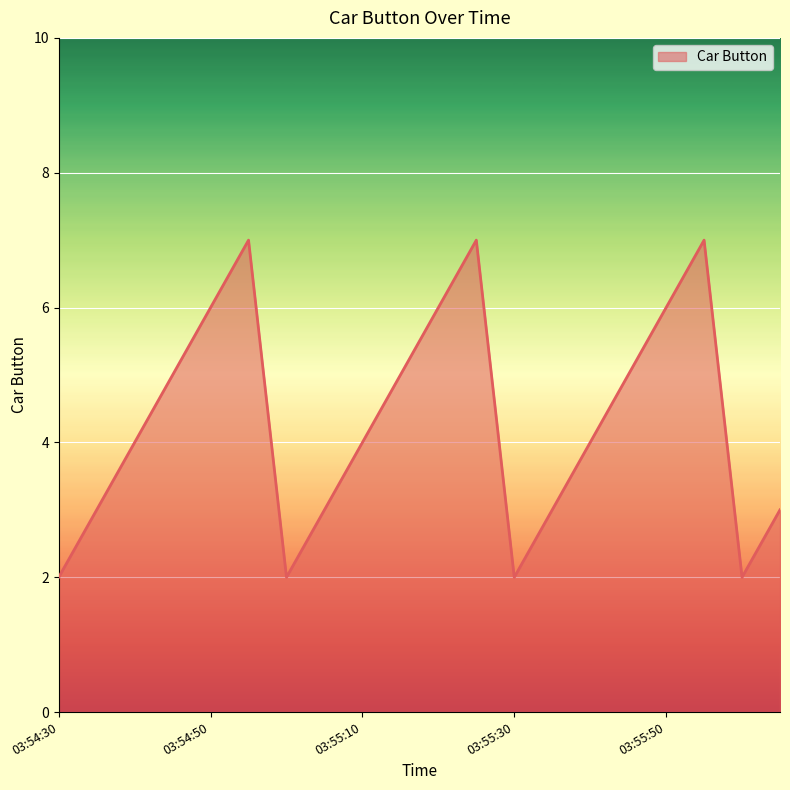

How many lines are shown in the chart?

1